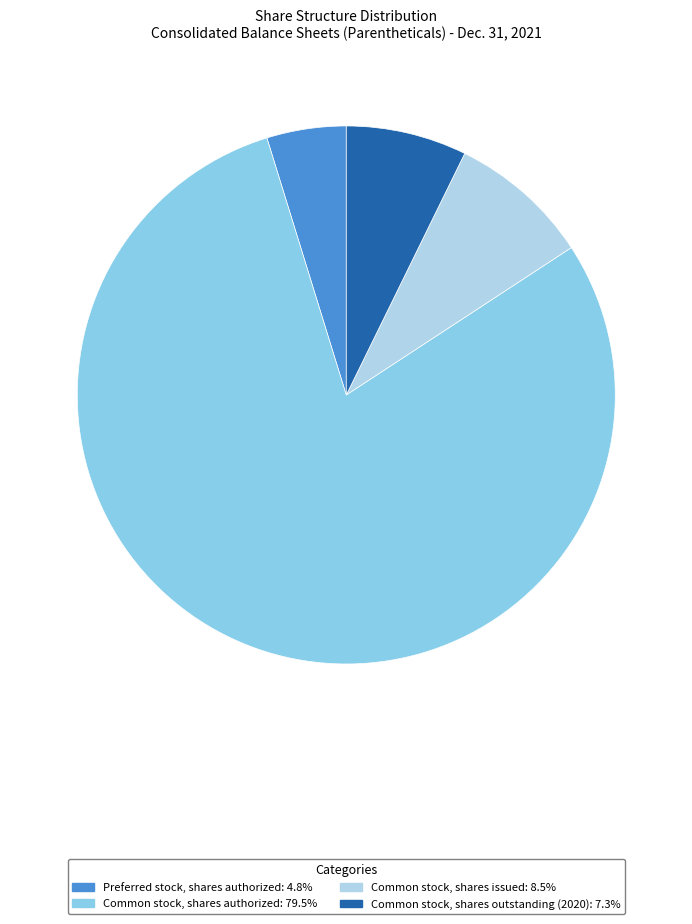

What is the largest slice in the pie chart?

Common stock, shares authorized